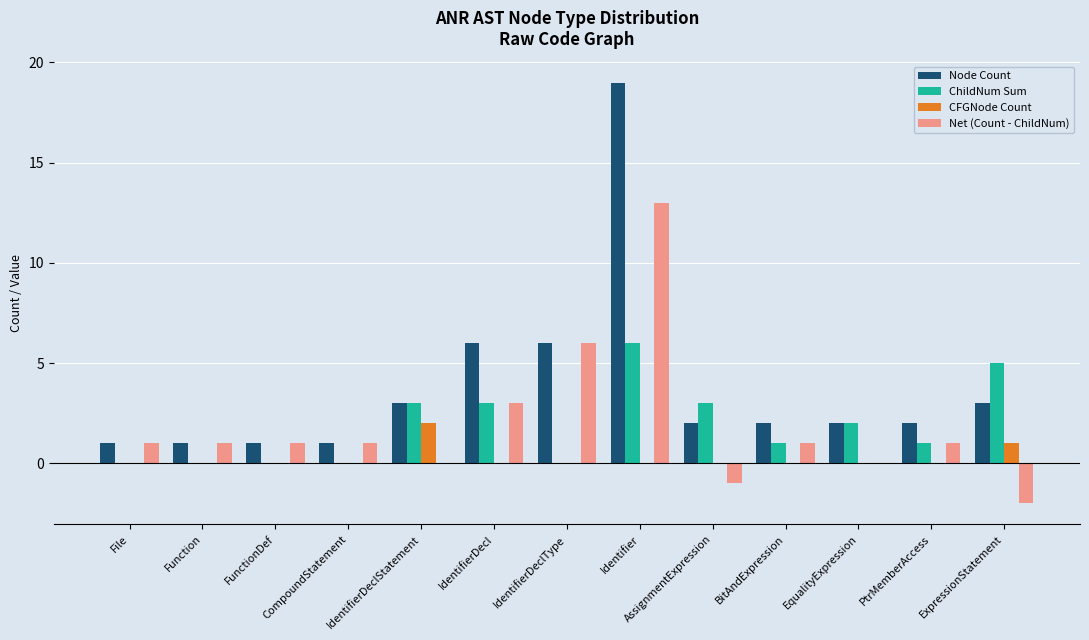

Which series has the widest spread of values?

Node Count